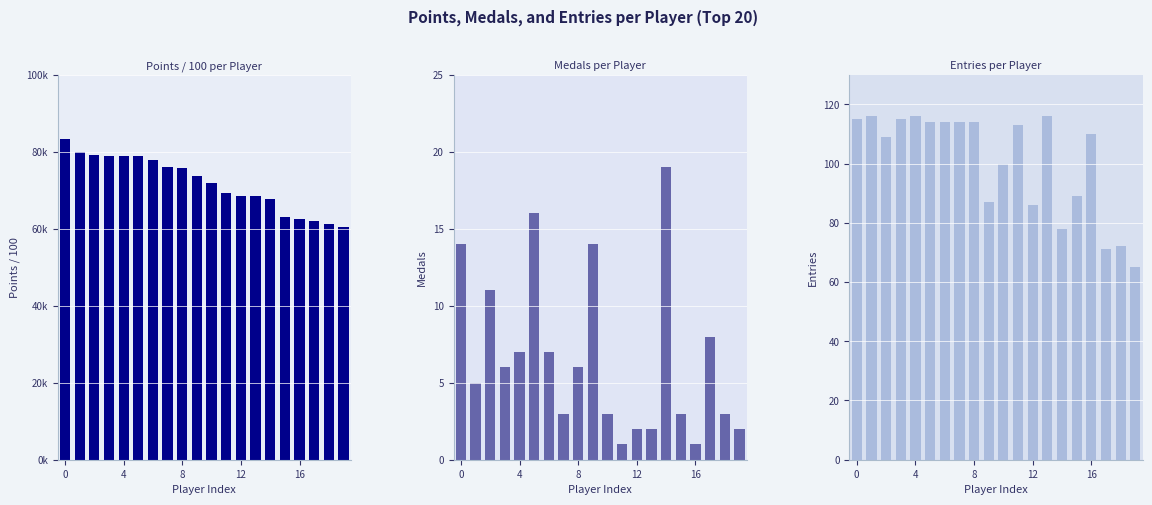

What is the total value across all series at 5?

208.8